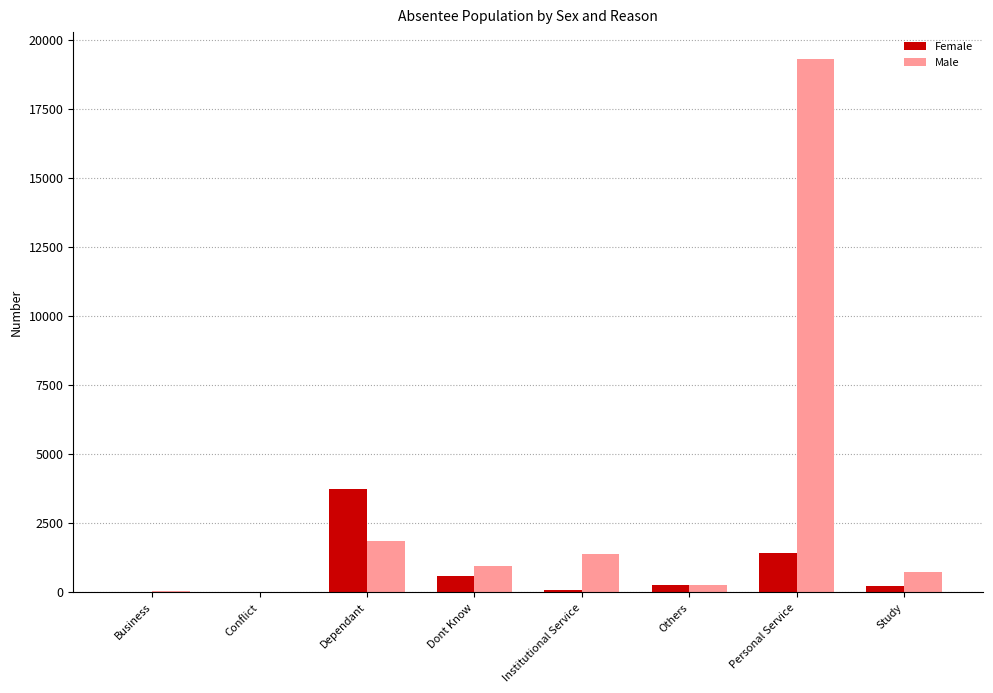

What is the highest value of the Female series?

3728